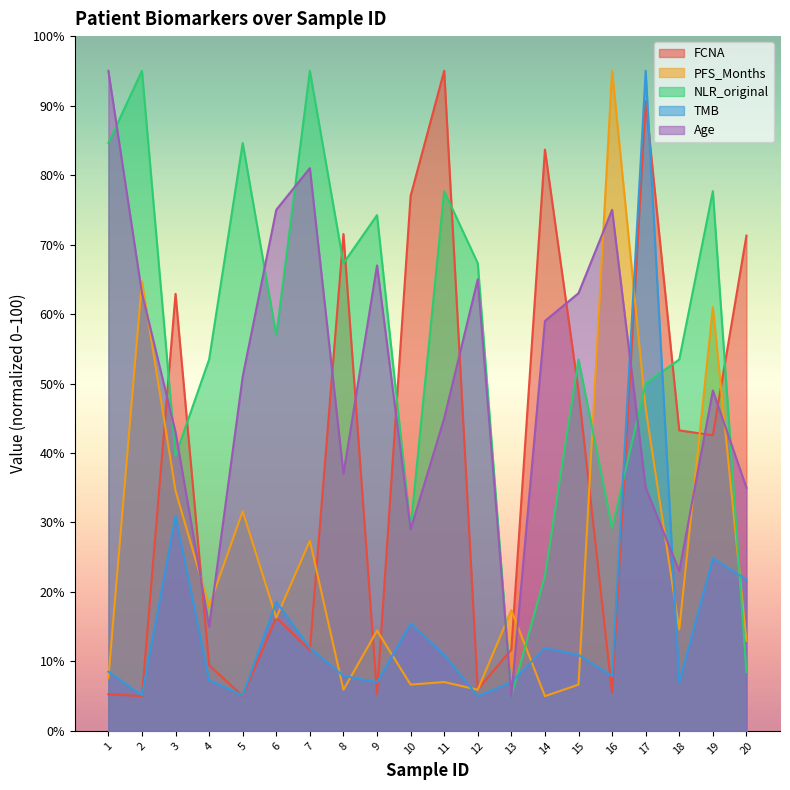

Between which two adjacent categories do PFS_Months and FCNA first intersect?

2 and 3